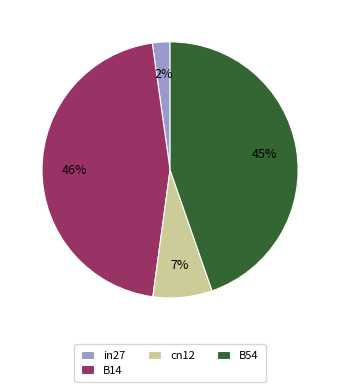

How many segments does this pie chart have?

4